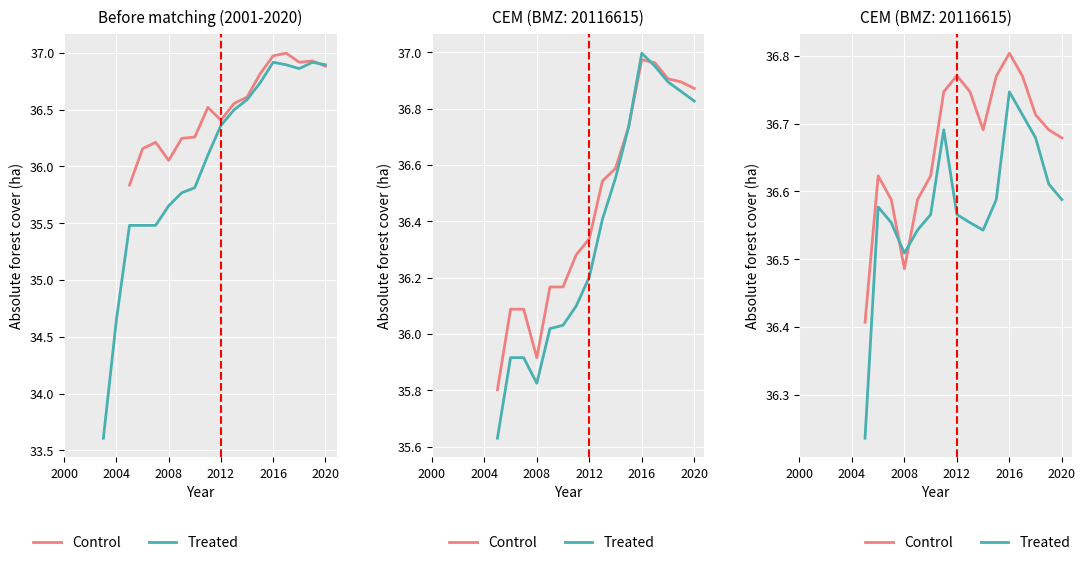

At which category does Treated reach its first local valley?

2008